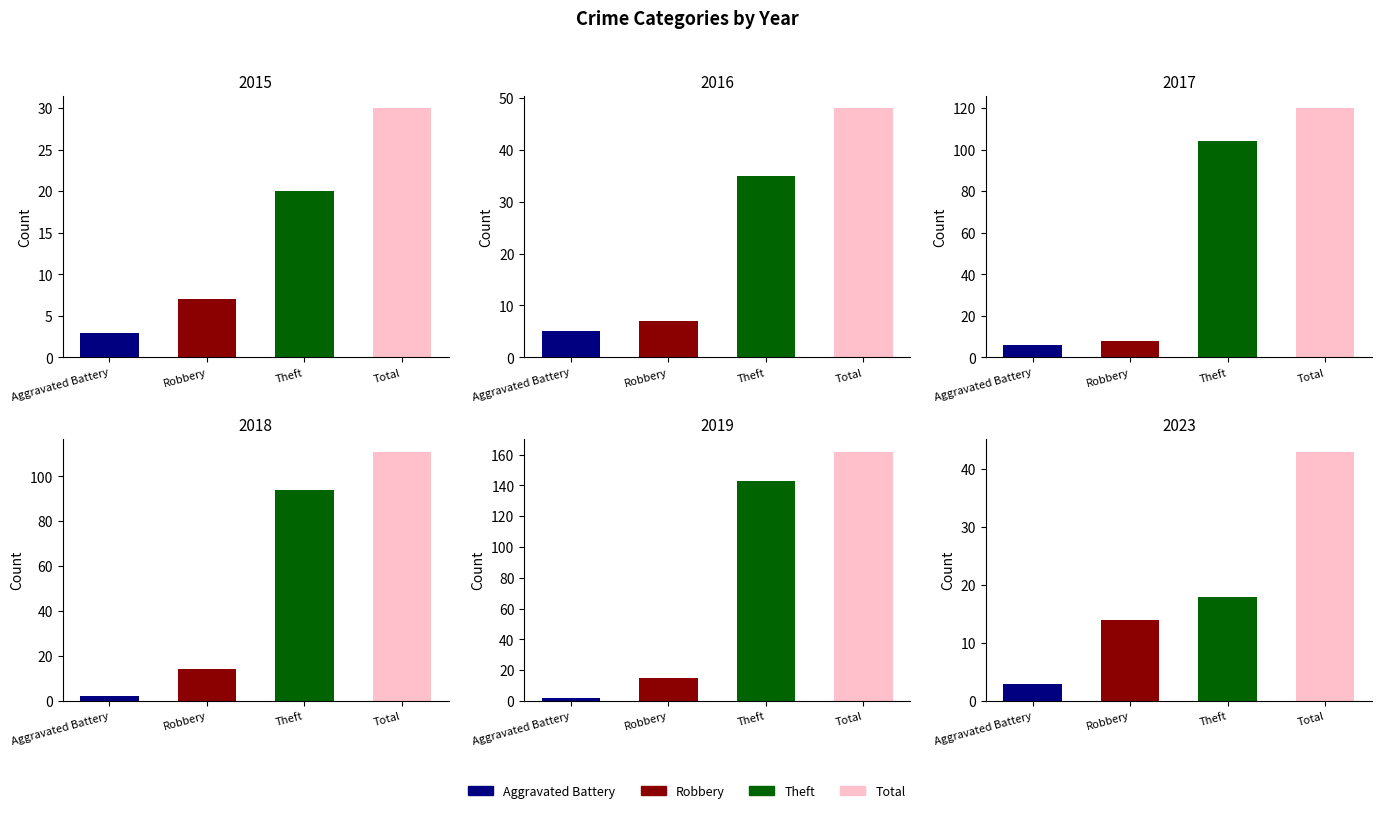

Which category has the lowest value in the 2017 series?

Aggravated Battery